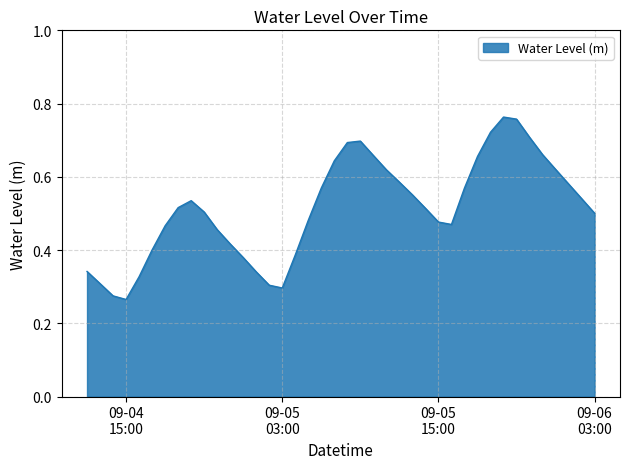

Does the chart display data point markers on the line(s)?

No